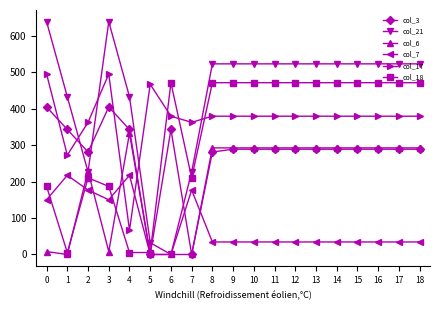

How many lines are shown in the chart?

6